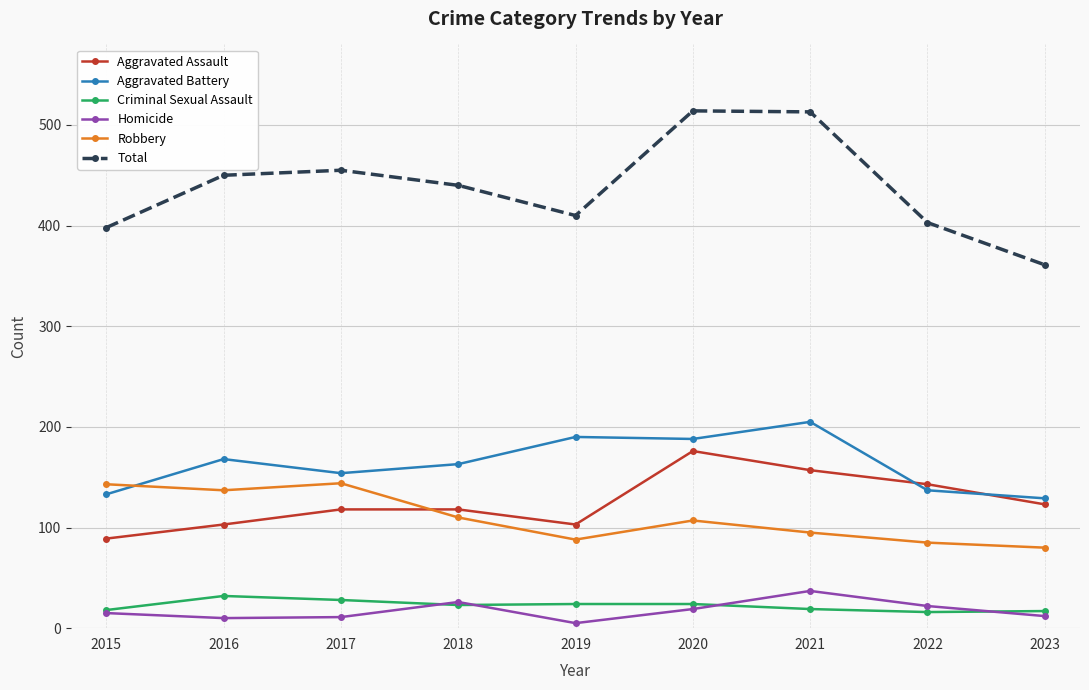

True or false: Homicide and Aggravated Assault cross at least once.

False